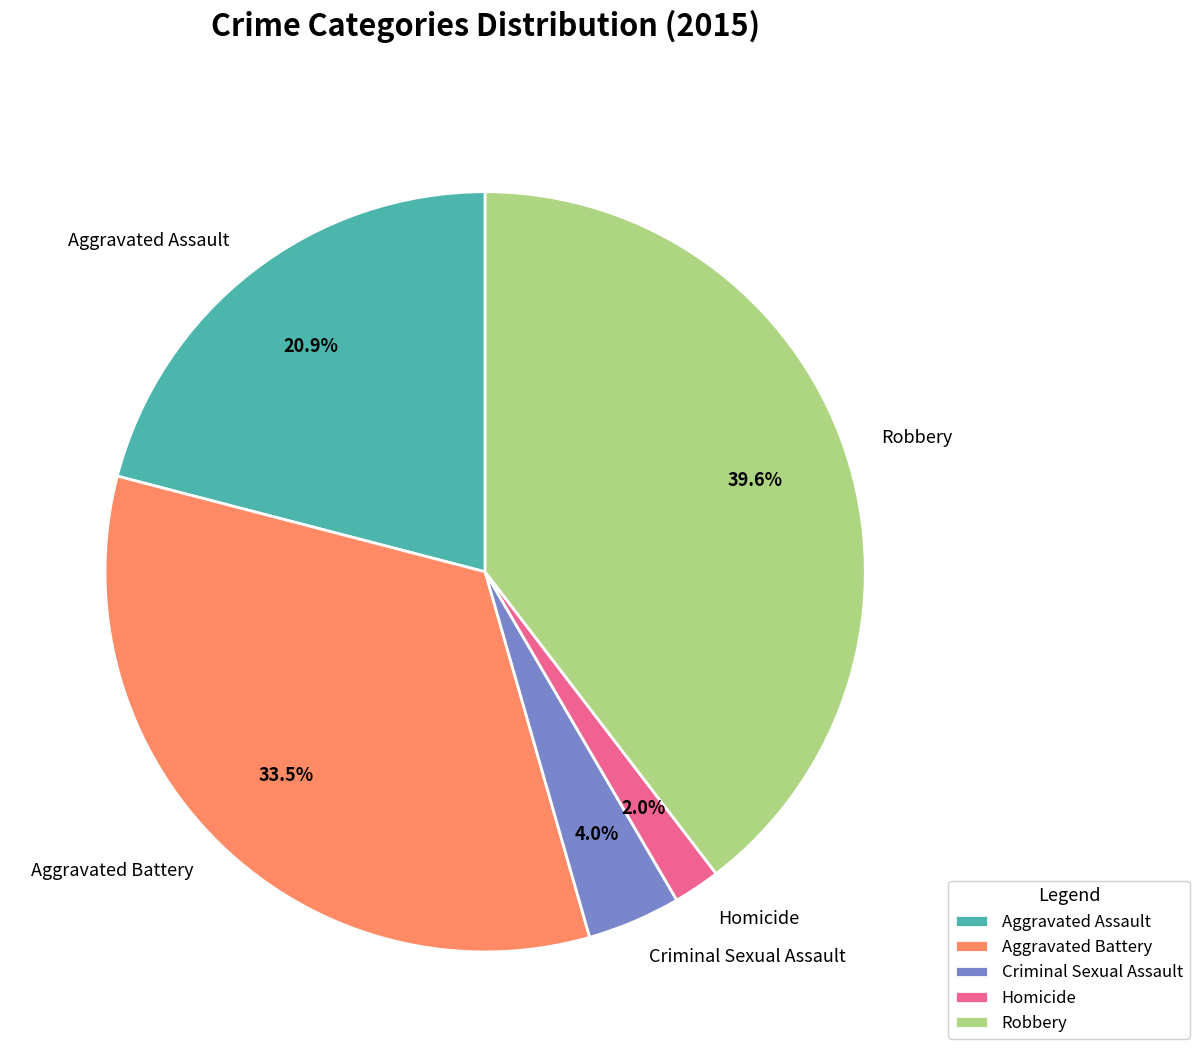

What percentage do Aggravated Assault and Criminal Sexual Assault together represent?

24.9%